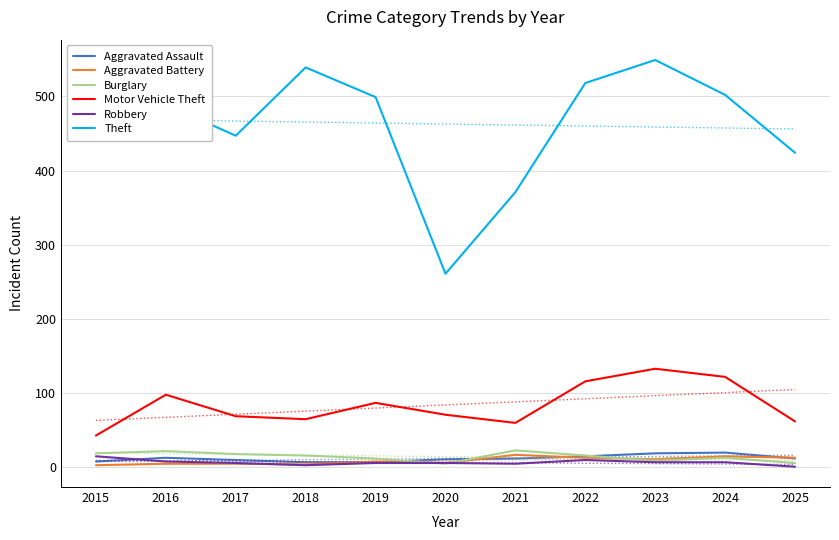

Where do Aggravated Battery and Aggravated Assault first cross each other?

2018 and 2019